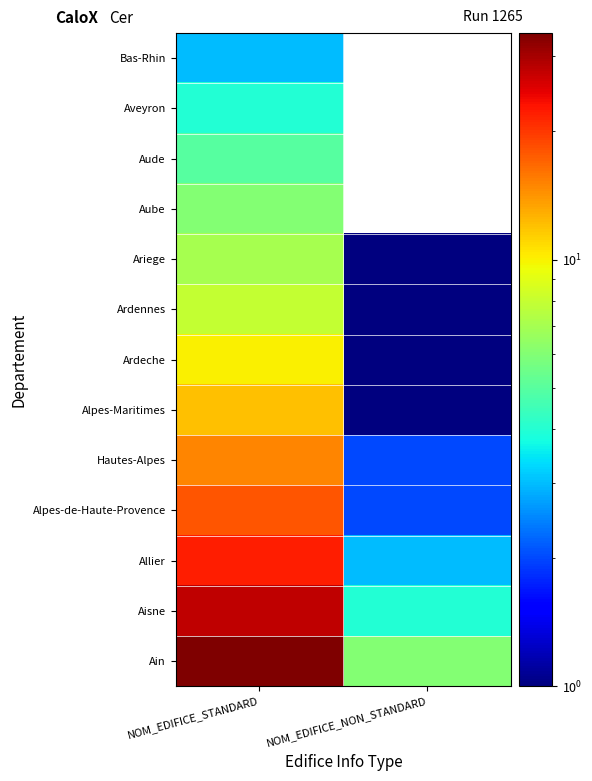

How many distinct data groups are displayed?

13